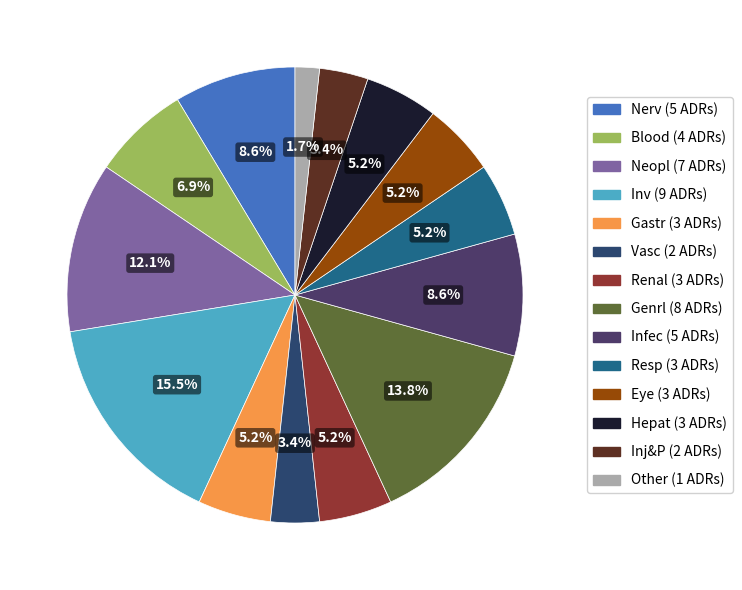

To the nearest percent, what is the difference between the largest and smallest slice percentages?

14%